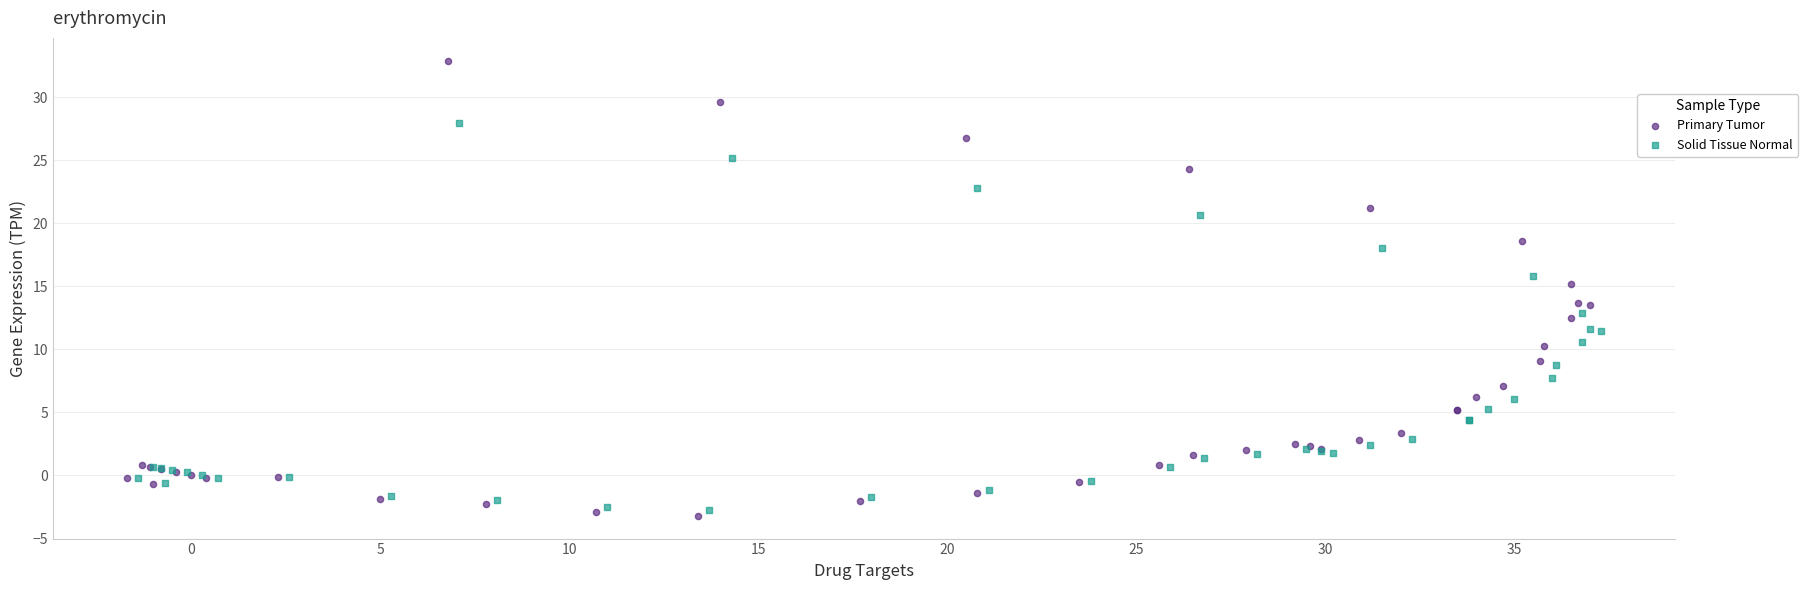

Which series reaches the maximum Y coordinate?

Primary Tumor